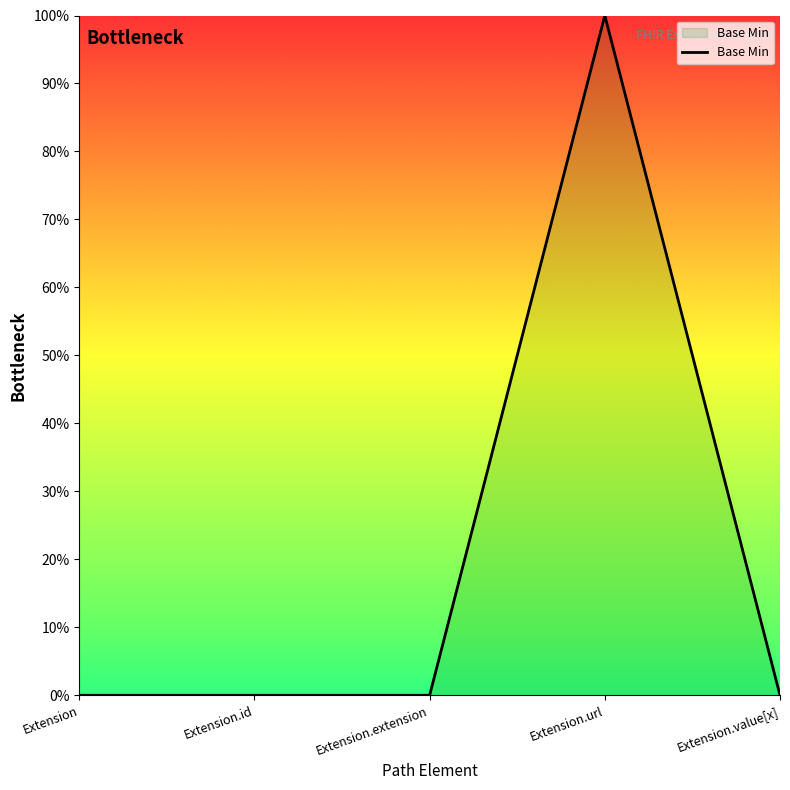

True or false: the data has more than 2 interior local peaks.

False